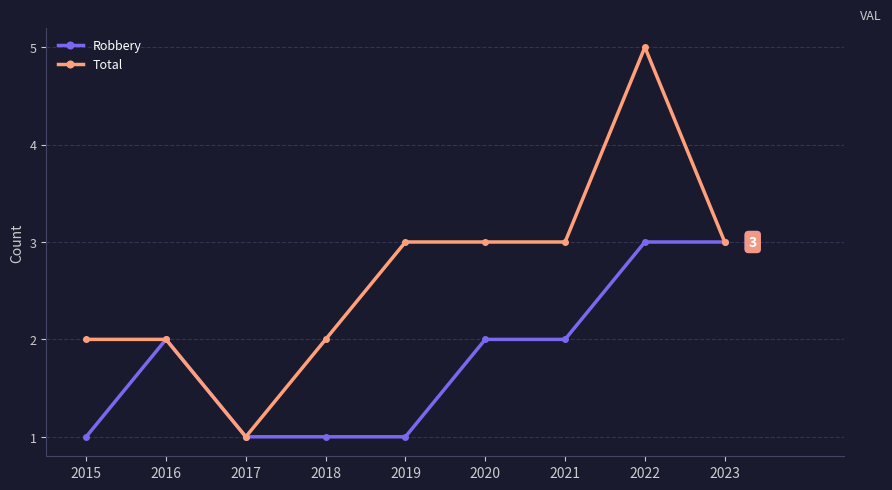

Reading left to right, extract all data points from this chart.

Robbery: 2015=1	2016=2	2017=1	2018=1	2019=1	2020=2	2021=2	2022=3	2023=3
Total: 2015=2	2016=2	2017=1	2018=2	2019=3	2020=3	2021=3	2022=5	2023=3